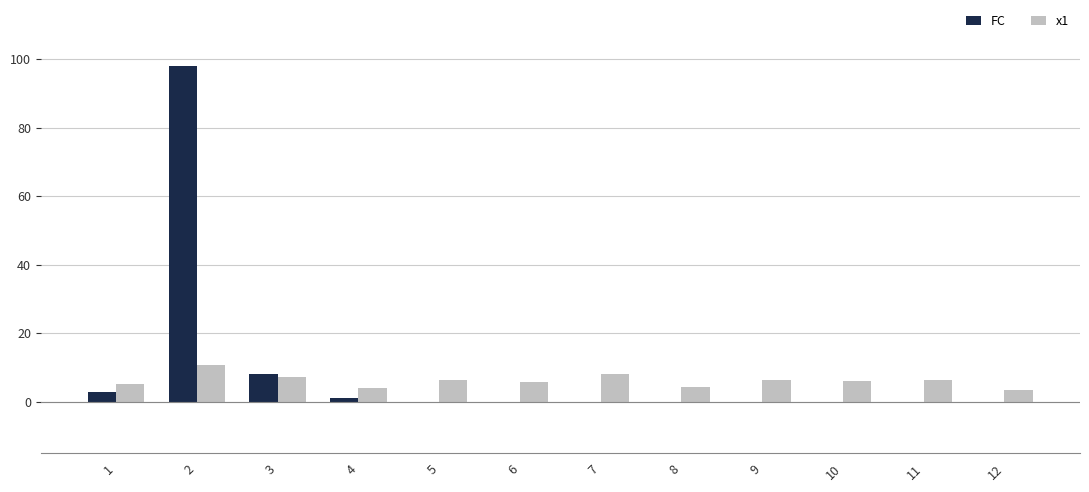

True or false: FC has a value of 98.0 at 2.

True